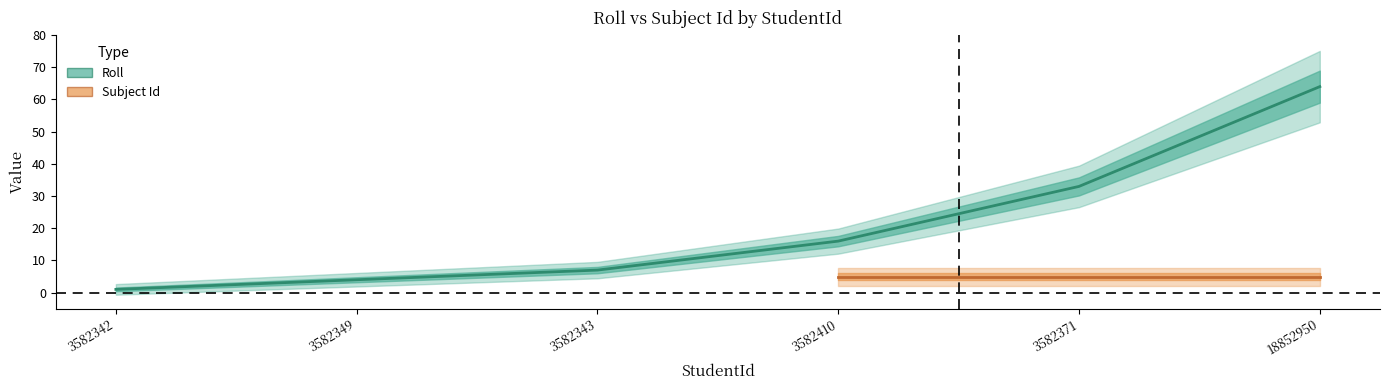

What is the difference between the maximum and minimum values?

63